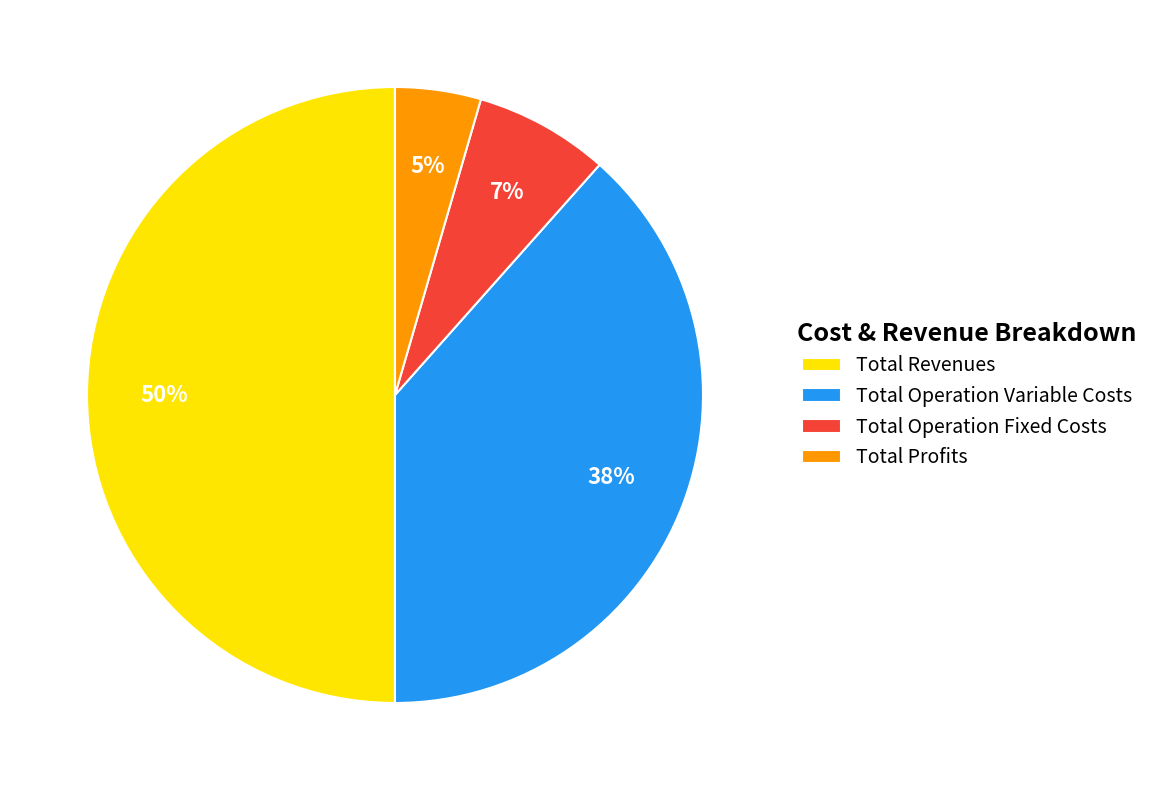

To the nearest percent, what portion does Total Profits represent?

5%